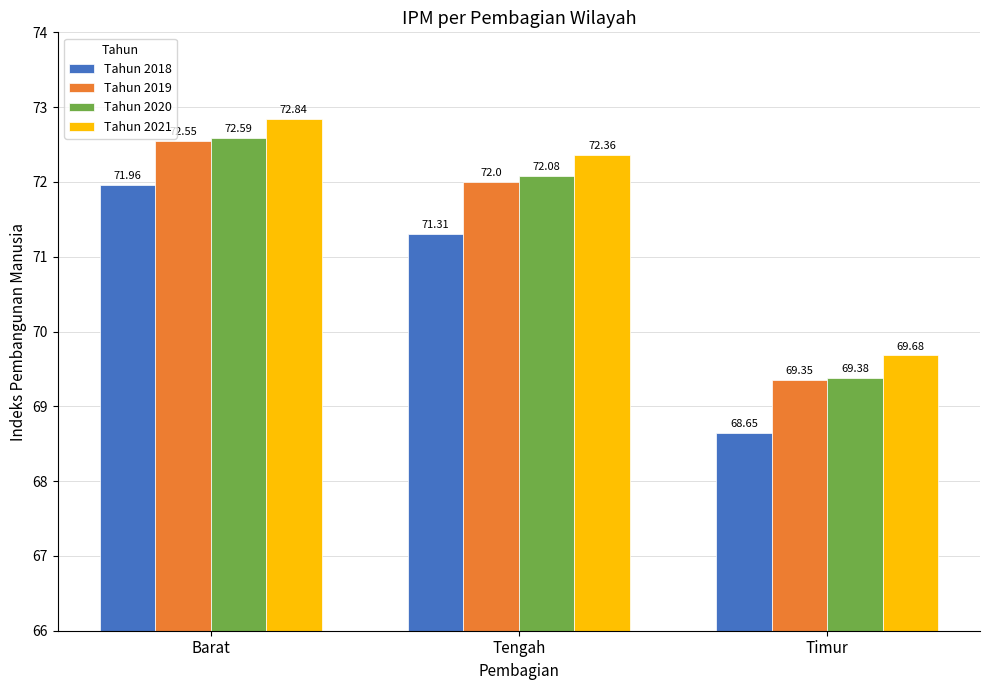

What is the sum of all Tahun 2021 values?

214.9